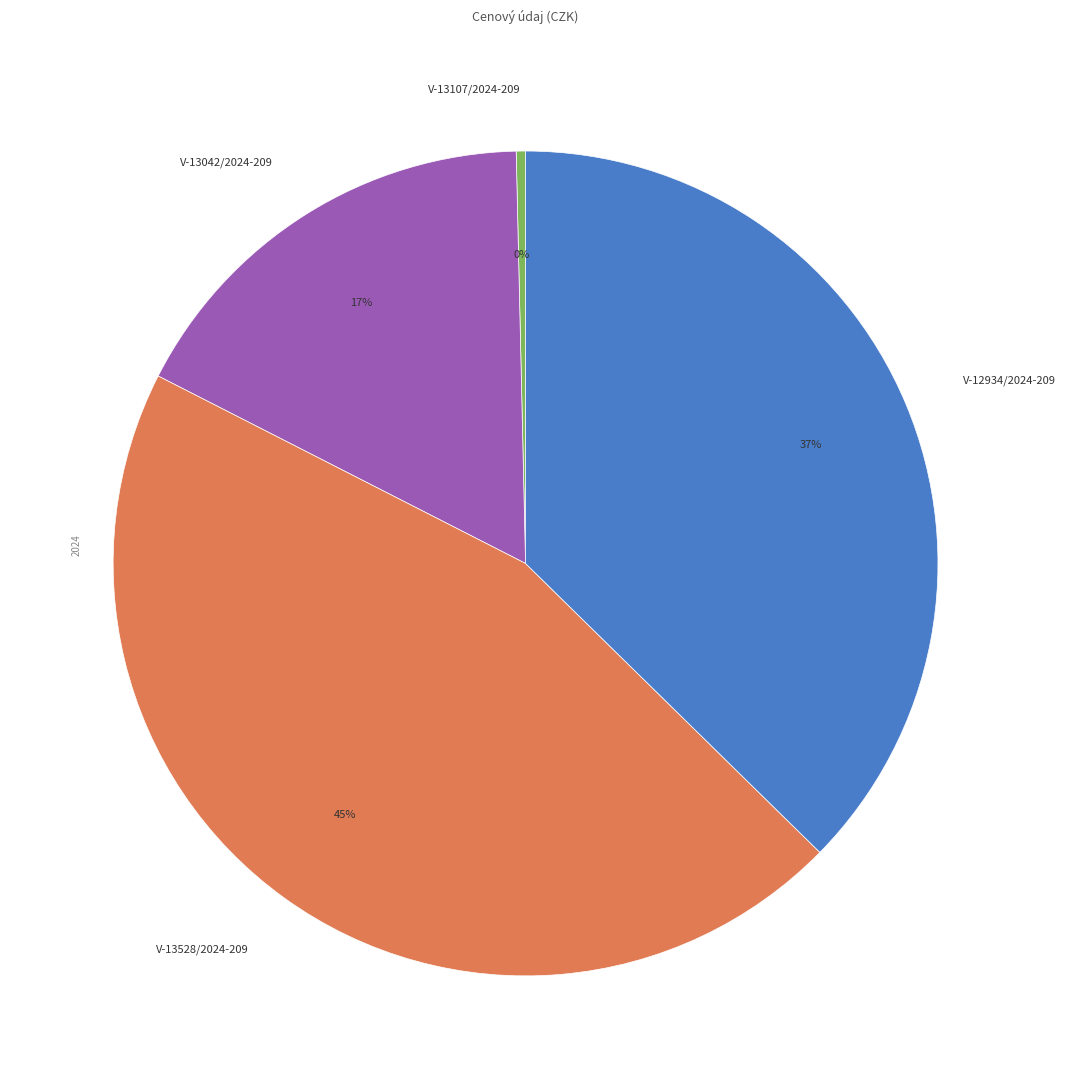

What is the ratio of the value at V-13528/2024-209 to the value at V-13107/2024-209?

124.9